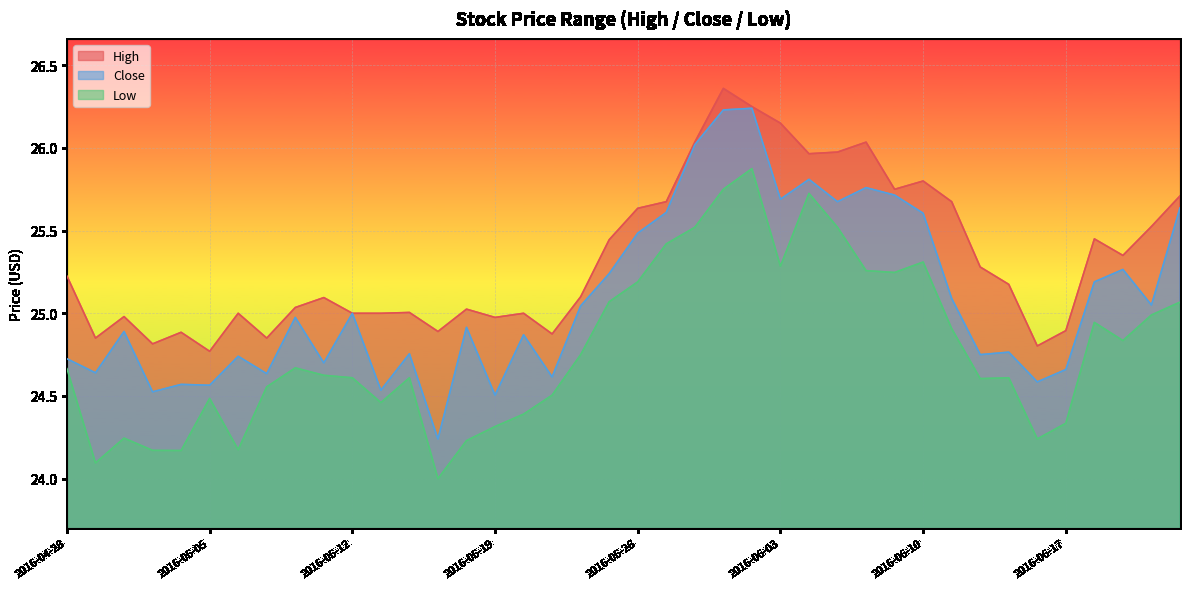

Where is the first local minimum for High?

2016-04-29